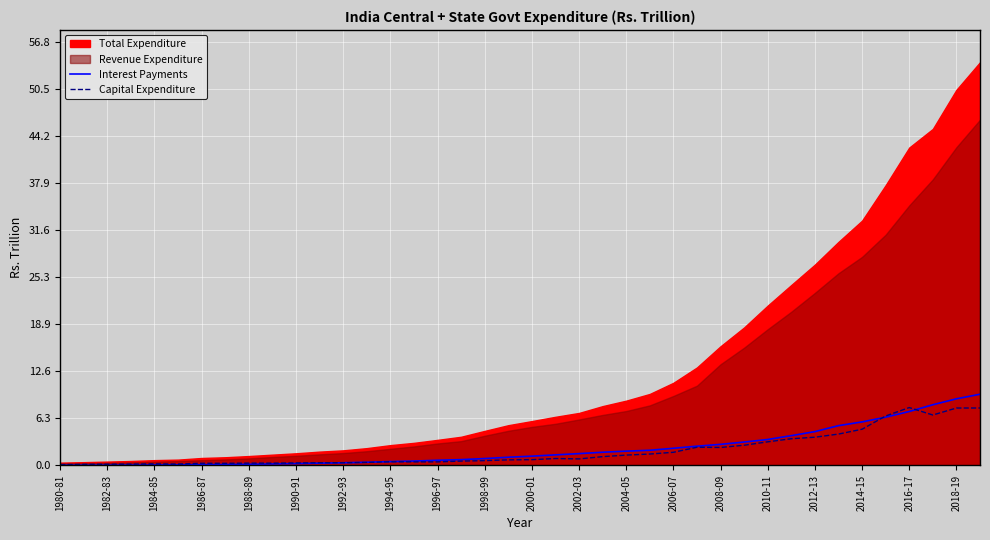

Is it true that Capital Expenditure equals 0.2 at 1982-83?

True